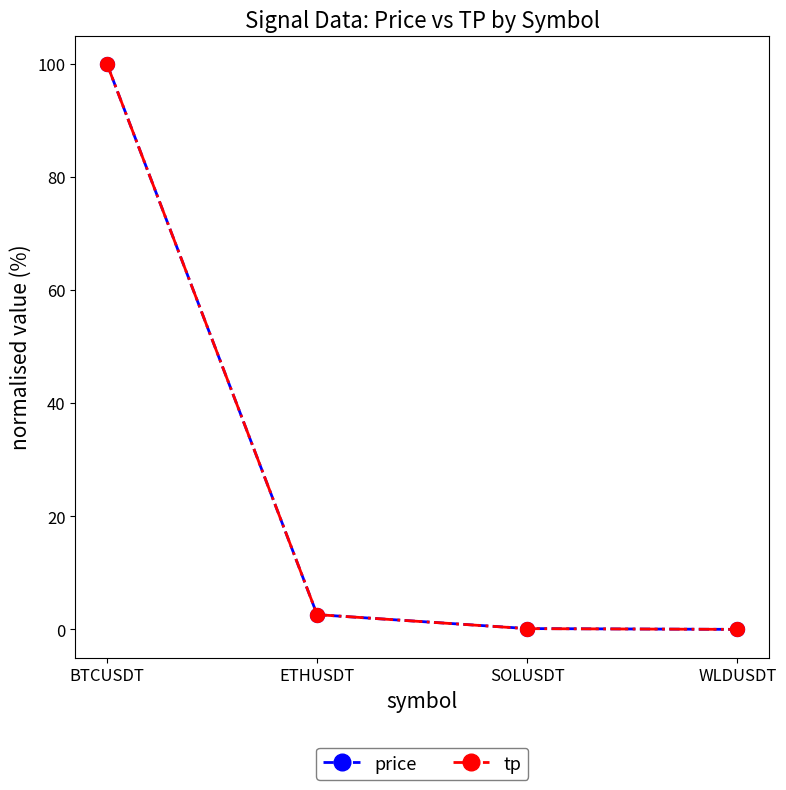

True or false: tp has more than 1 interior local peaks.

False